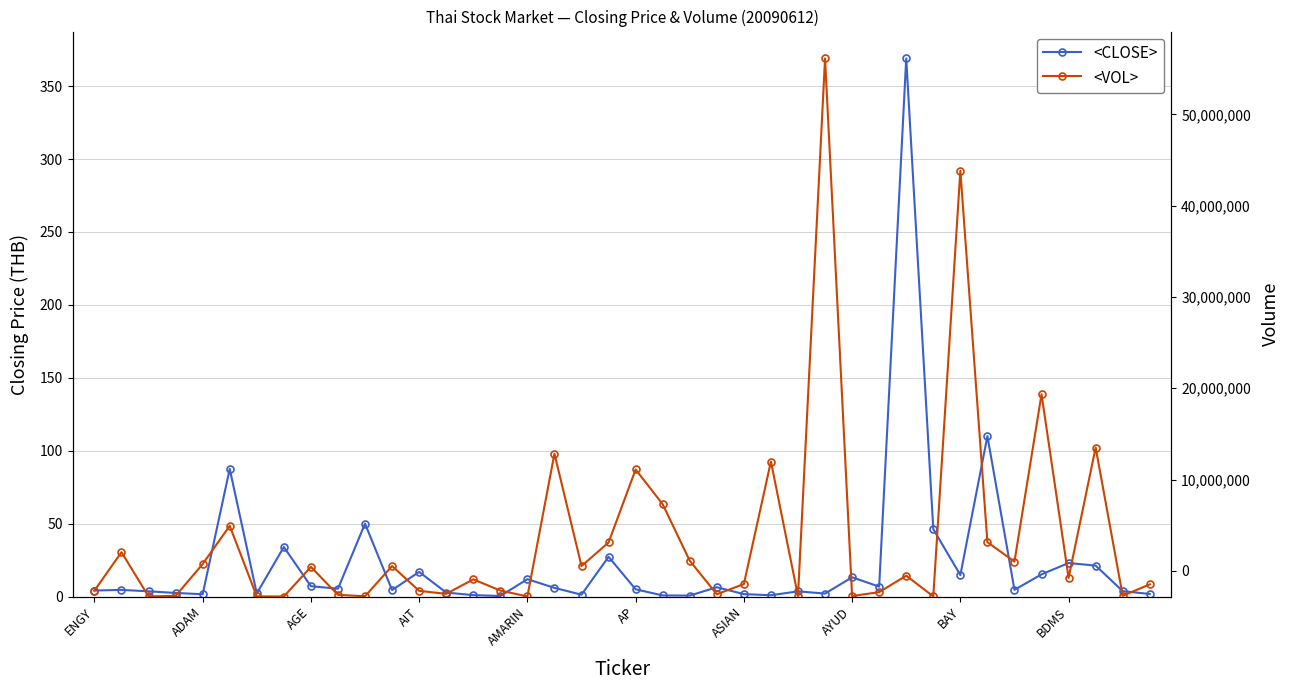

Reading left to right, transcribe all the data shown in this chart.

<CLOSE>: 4.1	4.6	3.6	2.5	1.6	87.5	2.1	34.0	7.1	5.3	50.0	4.4	16.9	2.7	1.0	0.4	11.9	6.0	1.3	27.2	5.0	0.8	0.7	6.4	1.6	0.9	3.6	2.0	13.2	6.8	369.0	46.2	14.7	110.0	4.6	15.2	23.0	21.2	3.7	1.8
<VOL>: 4.1	30.4	0.1	0.4	22.3	48.5	0.1	0.0	20.3	1.1	0.2	20.9	3.9	1.9	11.8	4.1	0.0	97.9	20.9	37.1	87.1	63.3	24.6	1.6	8.5	92.6	0.3	369.0	0.3	3.0	14.3	0.1	292.0	37.3	24.0	138.7	12.8	102.2	0.5	8.3